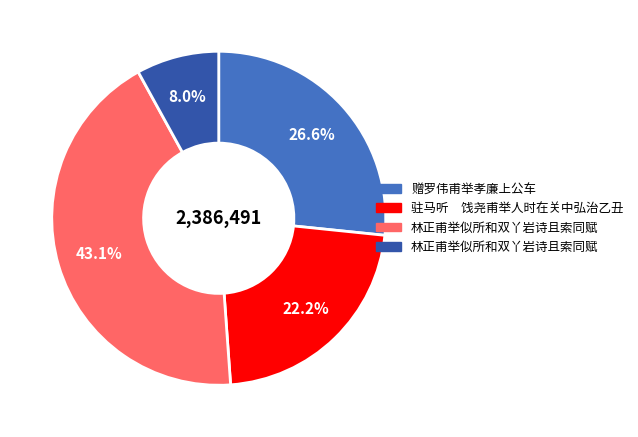

To the nearest percent, what is the average slice percentage?

25%